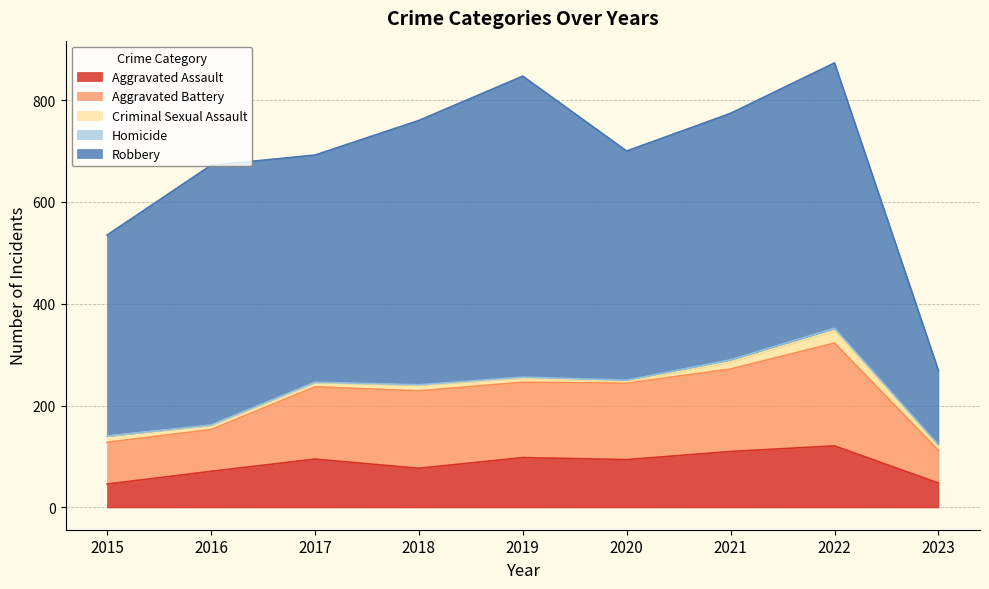

True or false: Aggravated Assault and Robbery intersect in this chart.

False